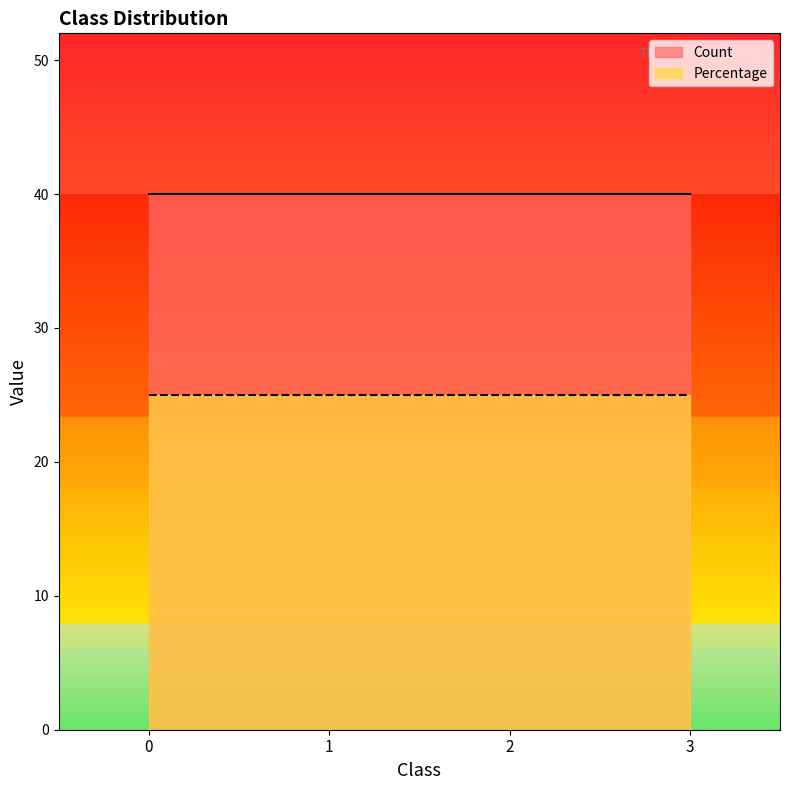

Reading left to right, what are all the values shown in this chart?

Count: 0=40	1=40	2=40	3=40
Percentage: 0=25	1=25	2=25	3=25